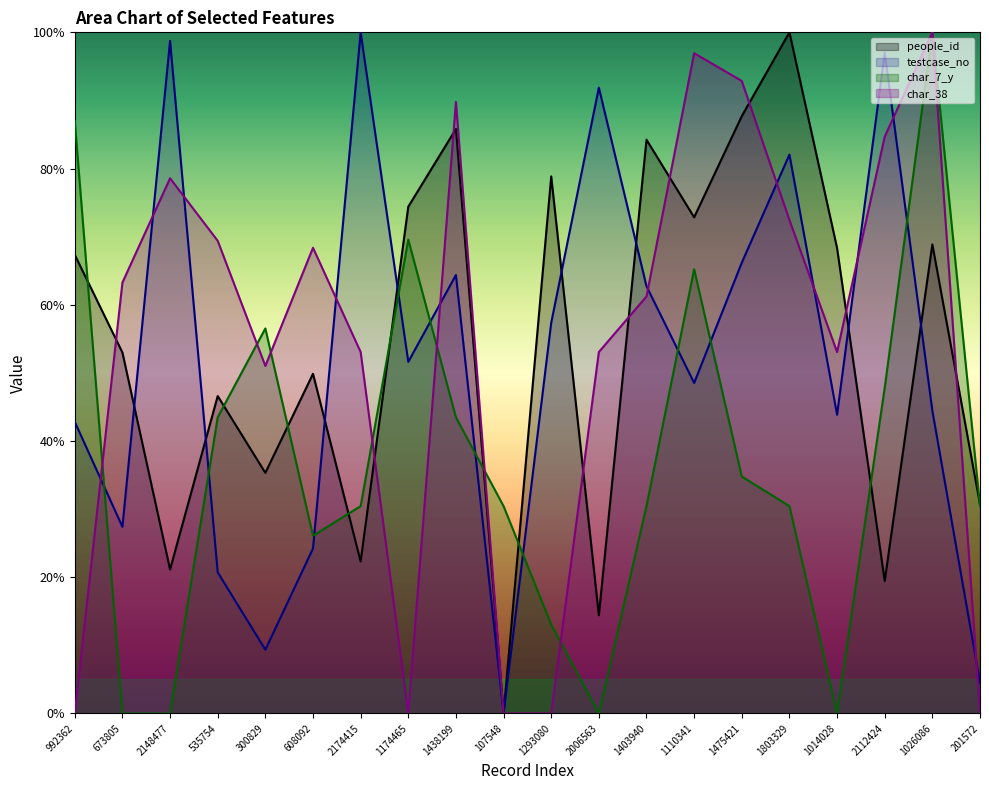

What is the difference between the maximum and minimum values in the char_7_y series?

100.0